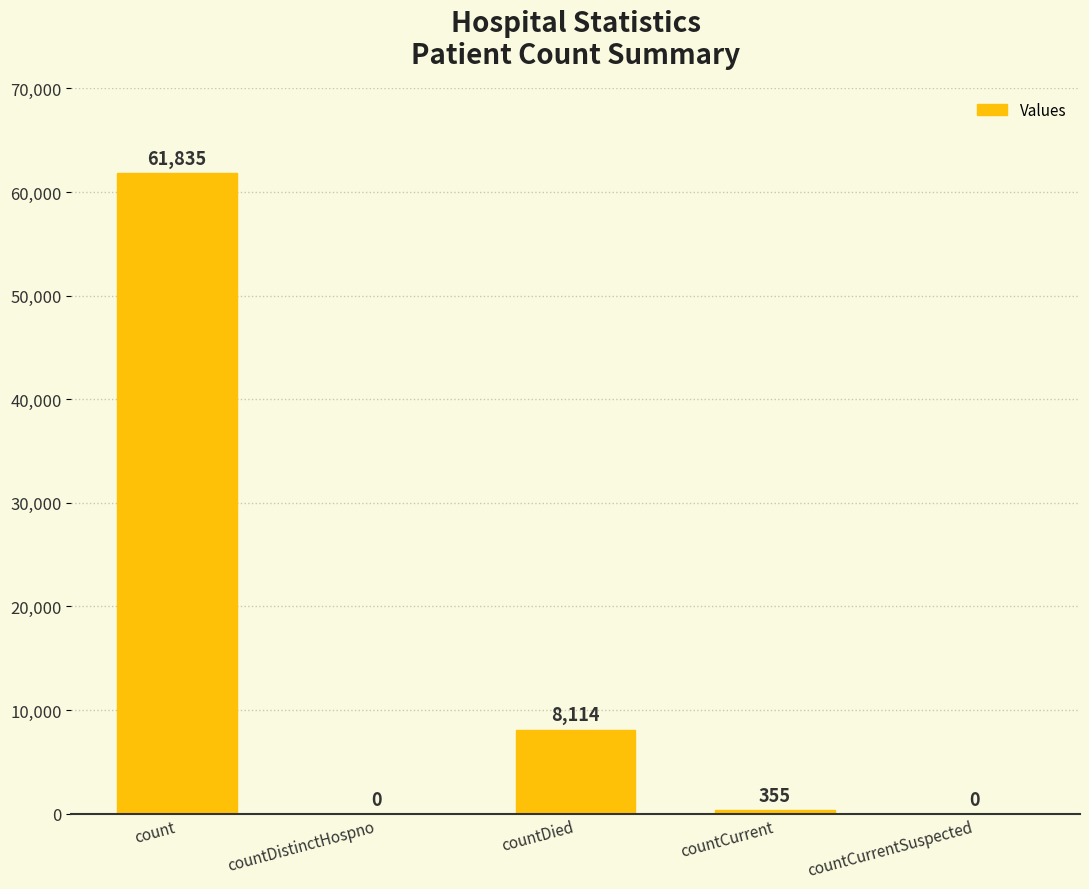

Reading left to right, transcribe all the data shown in this chart.

61835	0	8114	355	0